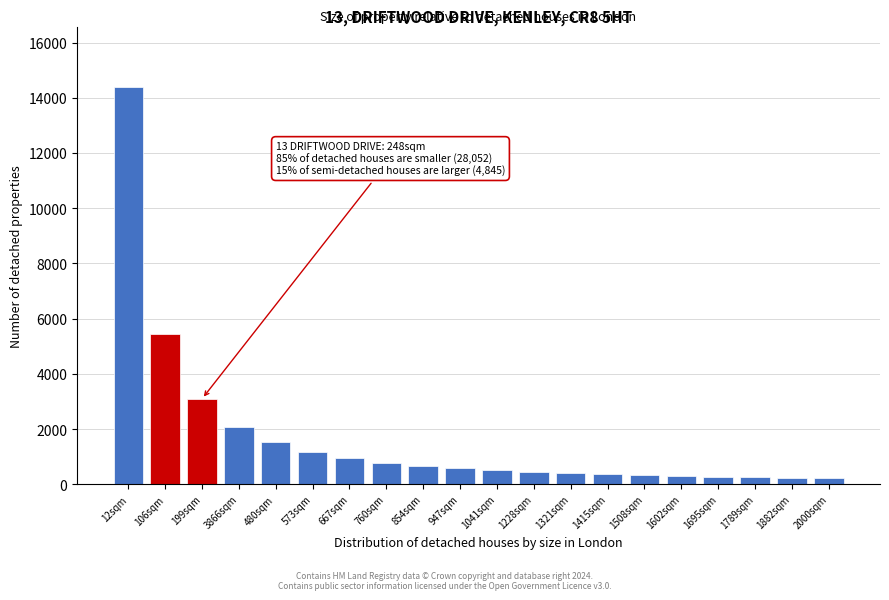

Where is the data nearest to the value 7308?

106sqm